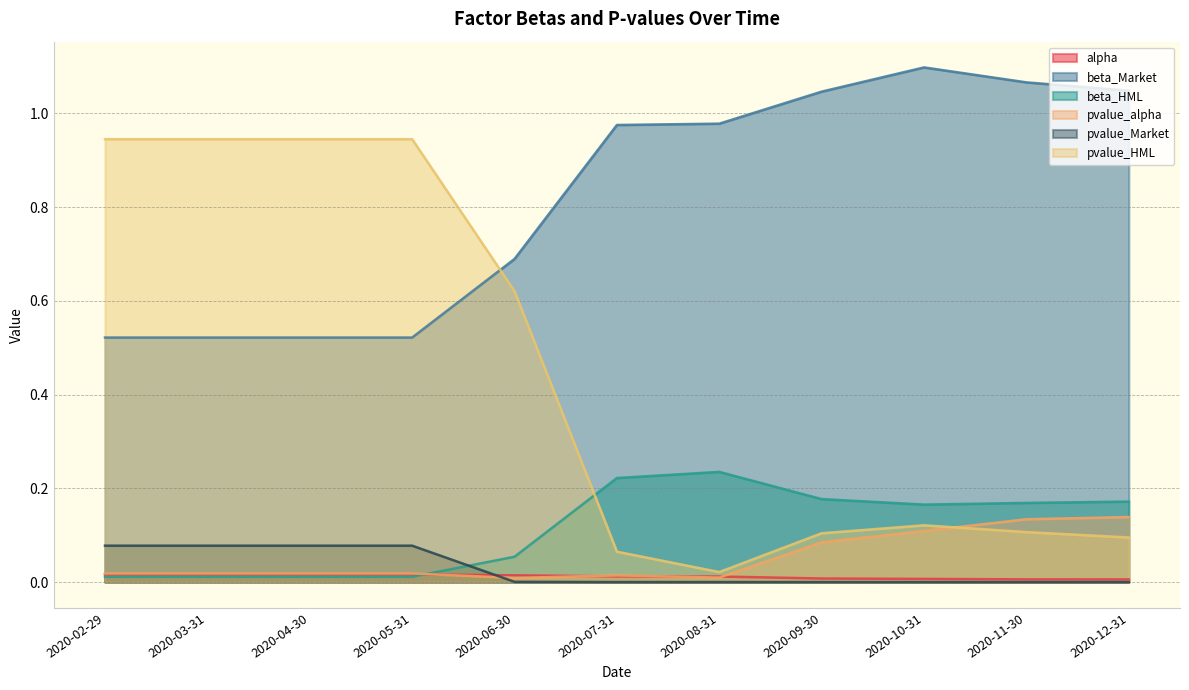

What is the minimum value for beta_Market?

0.5